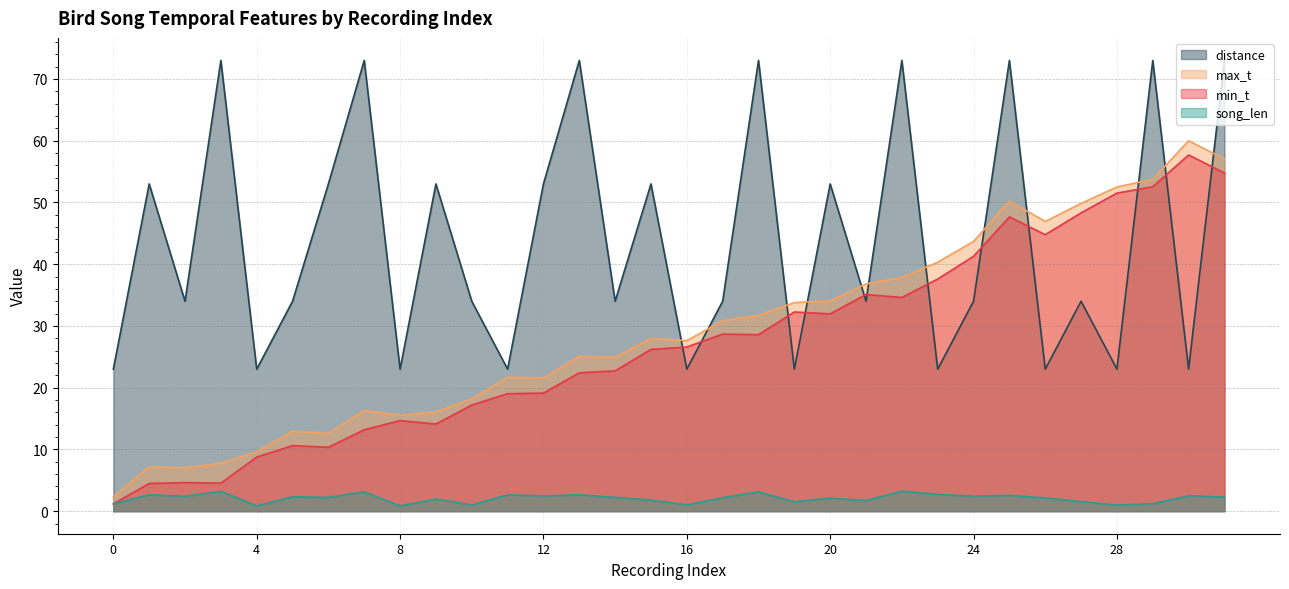

Reading right to left, list all the values displayed in this chart.

min_t: 31=54.8	30=57.7	29=52.5	28=51.5	27=48.3	26=44.8	25=47.7	24=41.3	23=37.6	22=34.6	21=35.1	20=32.0	19=32.3	18=28.6	17=28.7	16=26.6	15=26.2	14=22.7	13=22.4	12=19.1	11=19.0	10=17.2	9=14.1	8=14.7	7=13.2	6=10.3	5=10.6	4=8.8	3=4.5	2=4.6	1=4.5	0=1.2
max_t: 31=57.1	30=60.0	29=53.8	28=52.5	27=49.9	26=46.9	25=50.2	24=43.7	23=40.3	22=37.9	21=36.8	20=34.1	19=33.8	18=31.7	17=30.9	16=27.6	15=28.0	14=24.9	13=25.1	12=21.6	11=21.7	10=18.2	9=16.1	8=15.5	7=16.3	6=12.6	5=12.9	4=9.6	3=7.8	2=7.0	1=7.2	0=2.3
song_len: 31=2.3	30=2.5	29=1.2	28=1.0	27=1.5	26=2.1	25=2.5	24=2.4	23=2.7	22=3.2	21=1.7	20=2.1	19=1.5	18=3.1	17=2.2	16=1.0	15=1.8	14=2.2	13=2.7	12=2.5	11=2.6	10=1.0	9=2.0	8=0.9	7=3.1	6=2.2	5=2.3	4=0.9	3=3.2	2=2.4	1=2.7	0=1.2
distance: 31=73.0	30=23.0	29=73.0	28=23.0	27=34.0	26=23.0	25=73.0	24=34.0	23=23.0	22=73.0	21=34.0	20=53.0	19=23.0	18=73.0	17=34.0	16=23.0	15=53.0	14=34.0	13=73.0	12=53.0	11=23.0	10=34.0	9=53.0	8=23.0	7=73.0	6=53.0	5=34.0	4=23.0	3=73.0	2=34.0	1=53.0	0=23.0